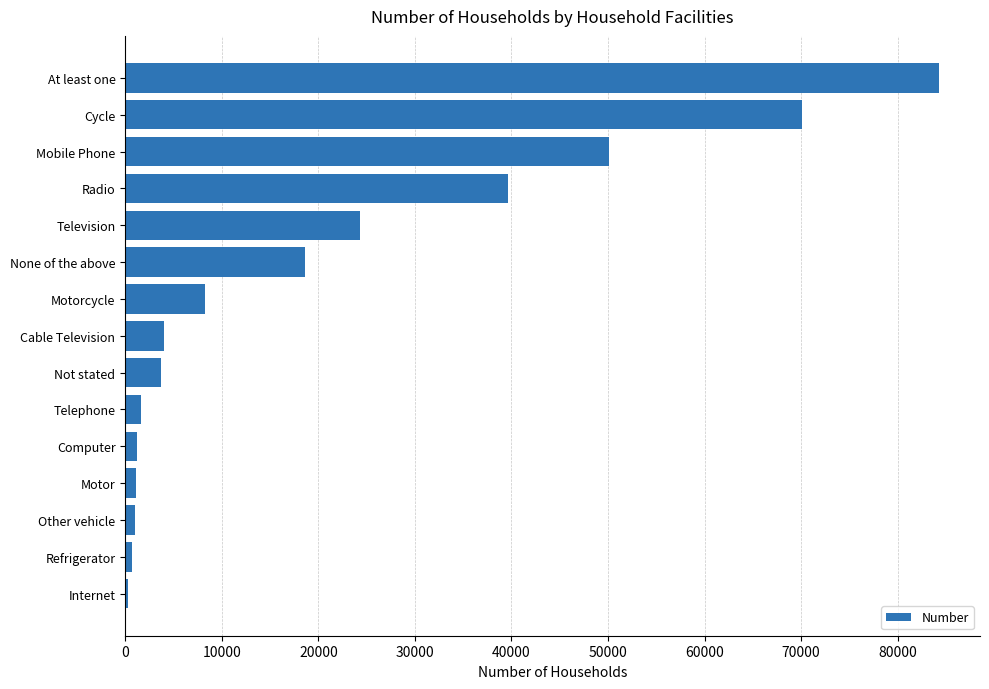

What is the sum of all values?

308984